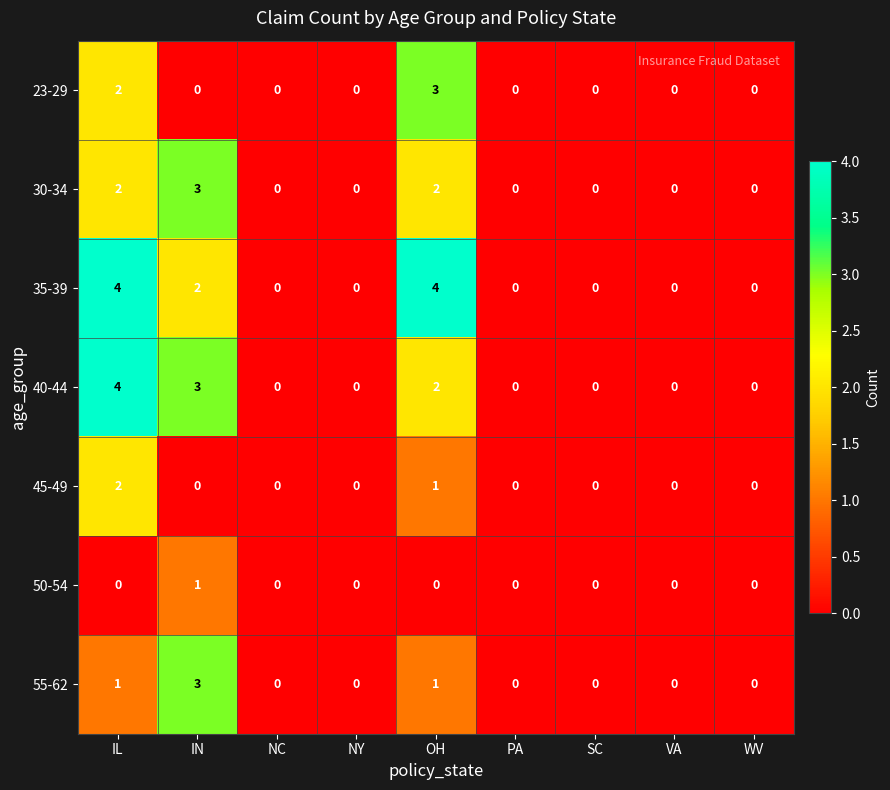

The value of 45-49 at IL is 1. True or false?

False